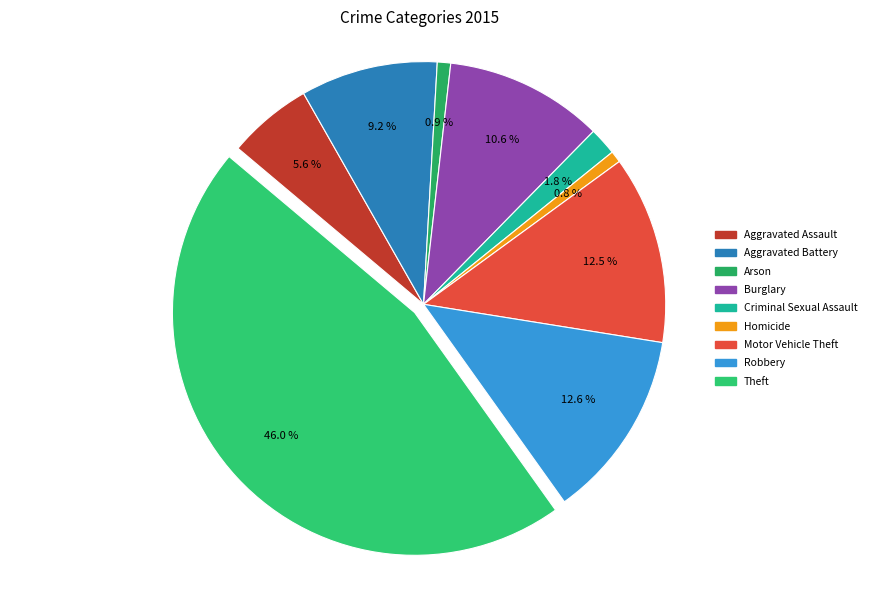

Which category has the smallest portion of the pie?

Homicide